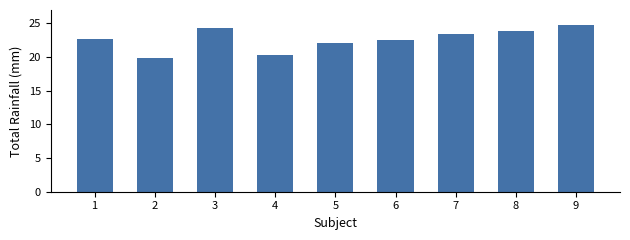

Which label corresponds to the smallest value in the chart?

2